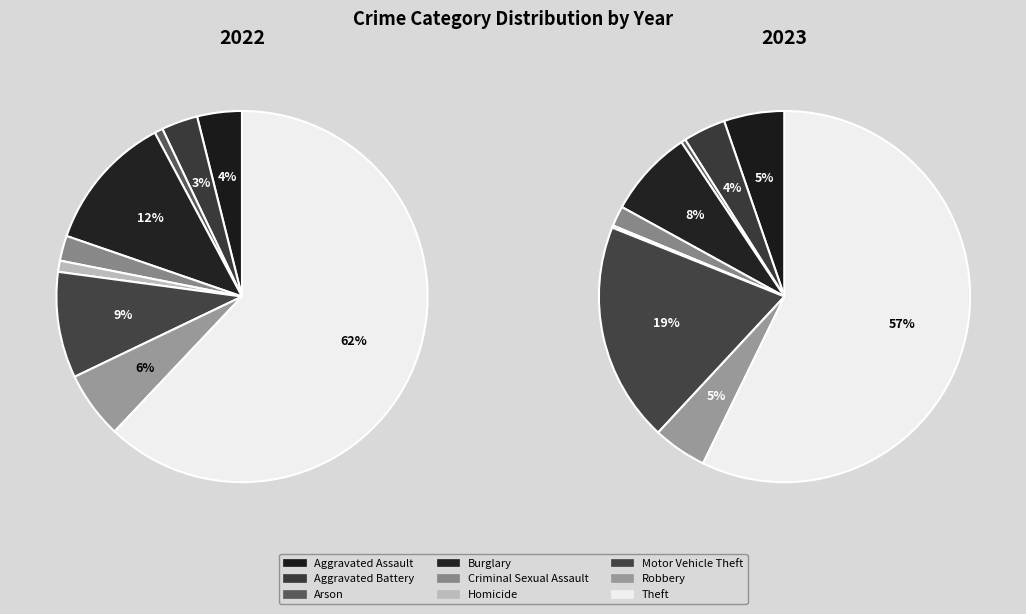

What percentage is NOT represented by Arson?

99.3%